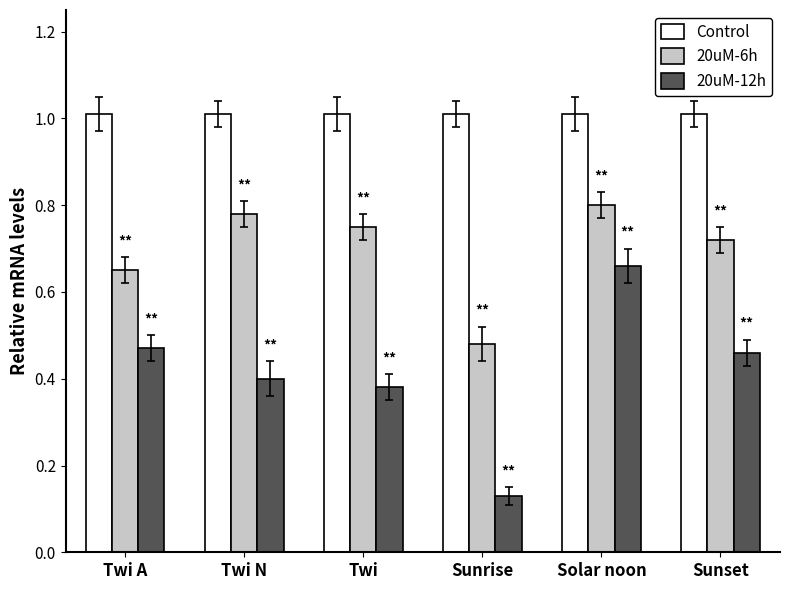

True or false: 20uM-6h has a value of 0.2 at Sunset.

False